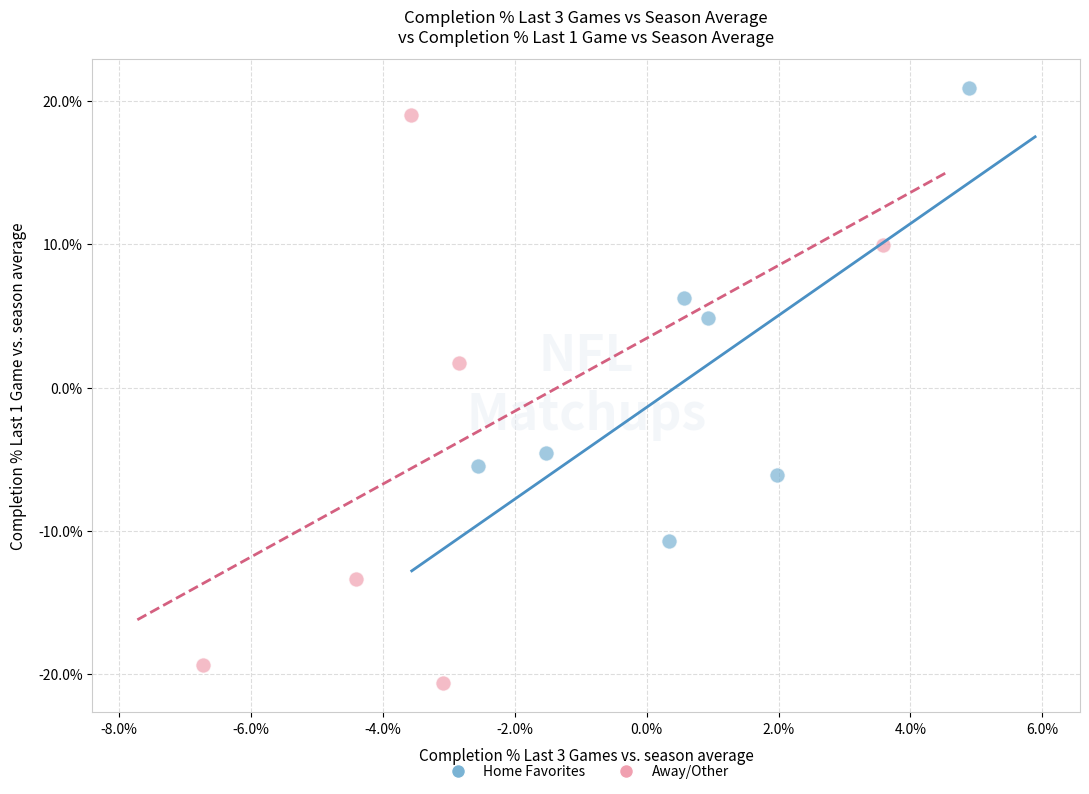

Which series reaches the minimum Y coordinate?

Away/Other